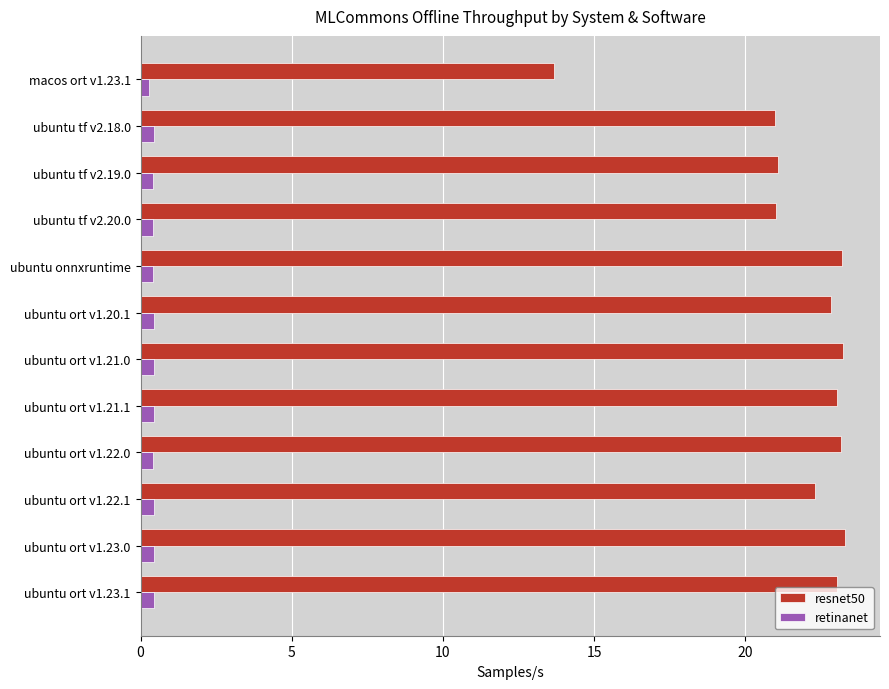

Which series has the widest spread of values?

resnet50